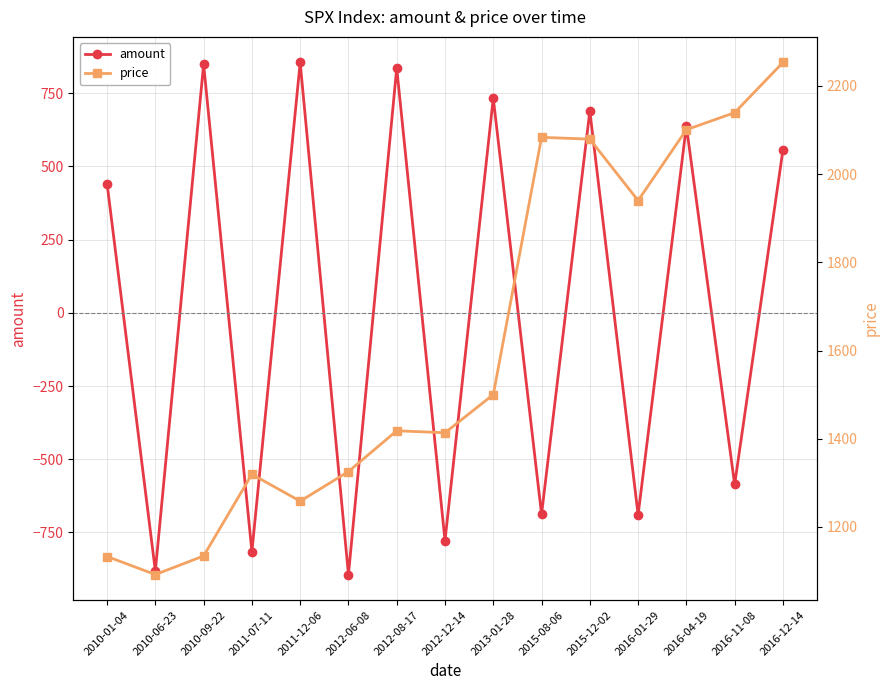

How many lines are shown in the chart?

2